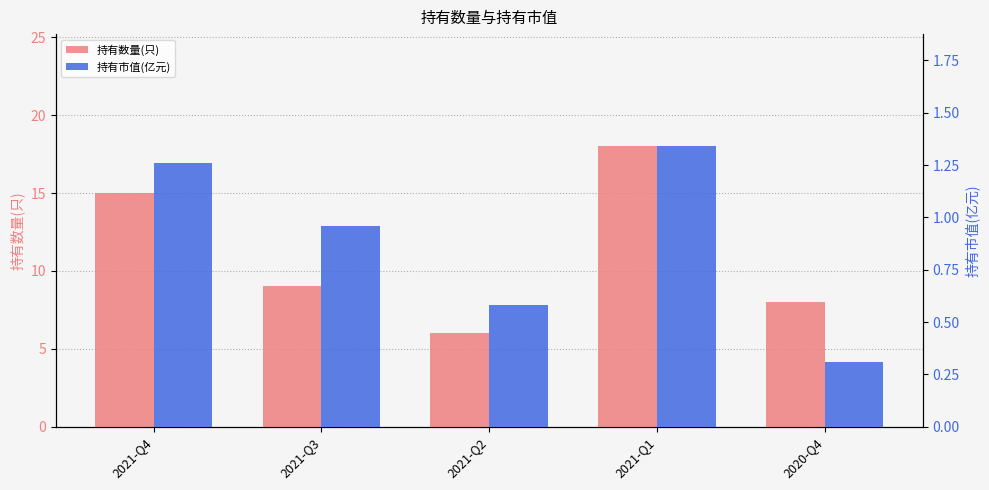

Which series has the largest range (max minus min)?

持有数量(只)